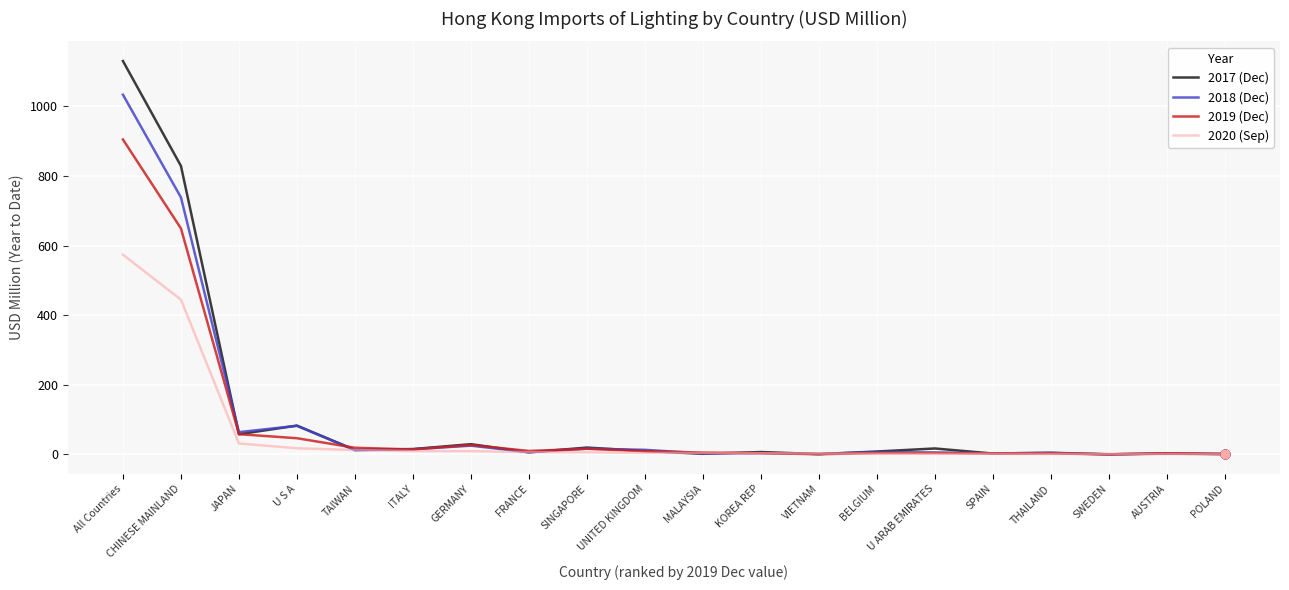

Which series has the widest spread of values?

2017 (Dec)